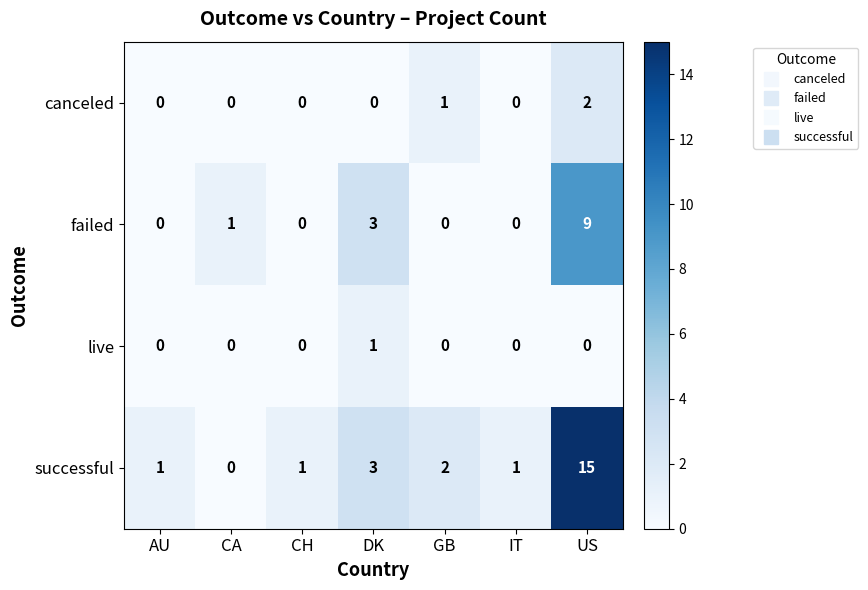

Reading left to right, list all the values displayed in this chart.

canceled: AU=0	CA=0	CH=0	DK=0	GB=1	IT=0	US=2
failed: AU=0	CA=1	CH=0	DK=3	GB=0	IT=0	US=9
live: AU=0	CA=0	CH=0	DK=1	GB=0	IT=0	US=0
successful: AU=1	CA=0	CH=1	DK=3	GB=2	IT=1	US=15